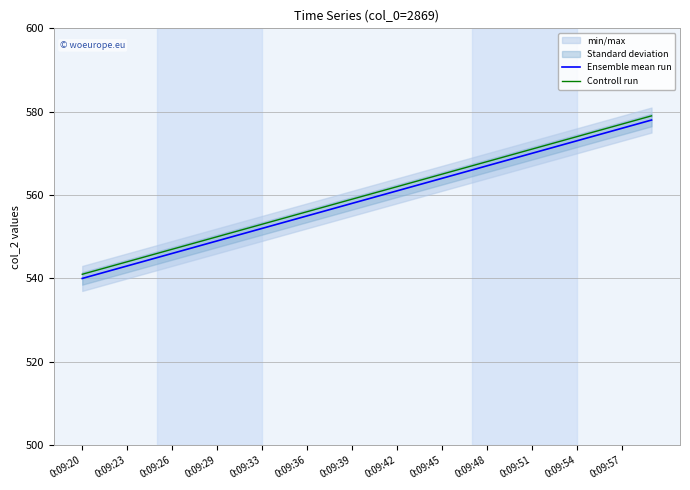

Is it true that Controll run equals 369 at 0:09:54?

False